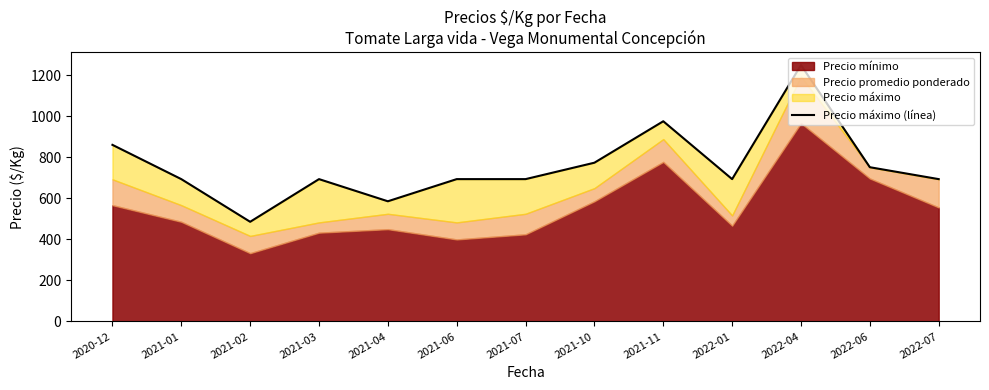

How many interior local peaks (higher than both neighbors) does the data have?

3